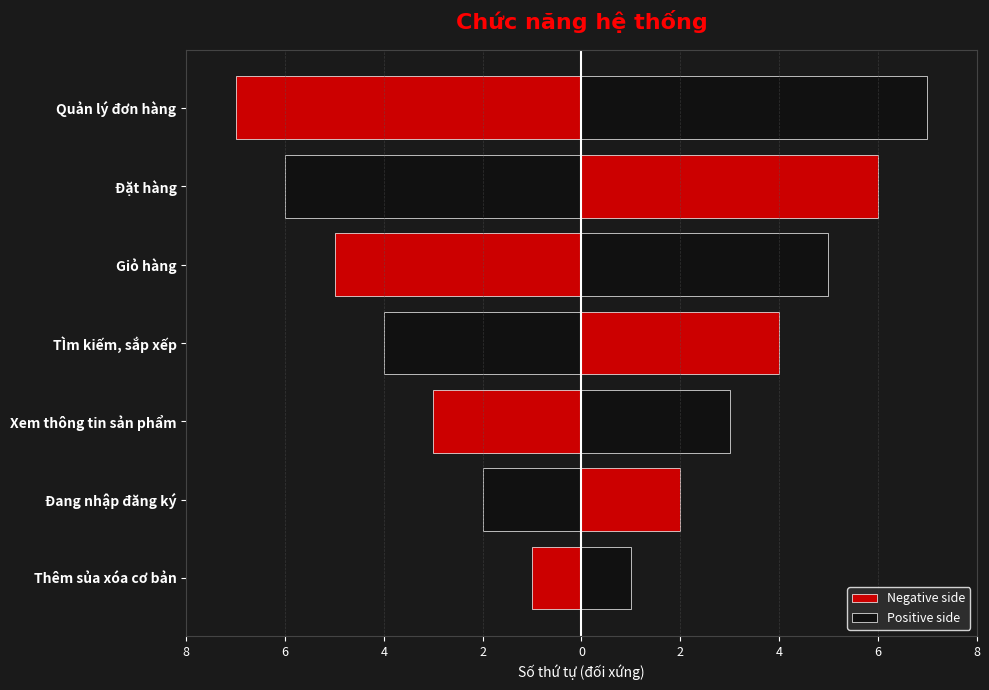

At Đặt hàng, list the series in order from largest to smallest.

Positive side, Negative side